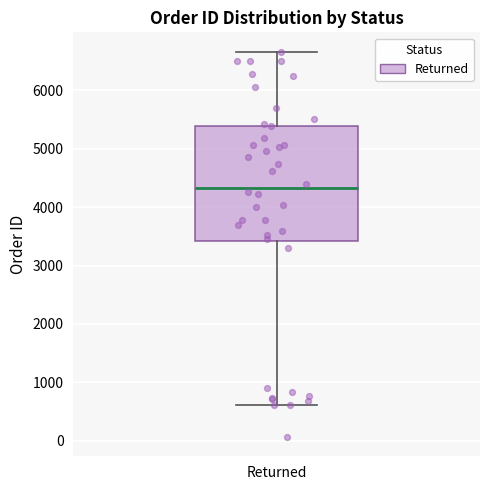

Read this box plot against the y-axis: the position of the median line, the range covered by the box, and the ends of both whiskers. The values are not printed on the chart, so give them approximately, as read against the axis.

median 4300, box 3400 to 5400, whiskers 600 to 6700